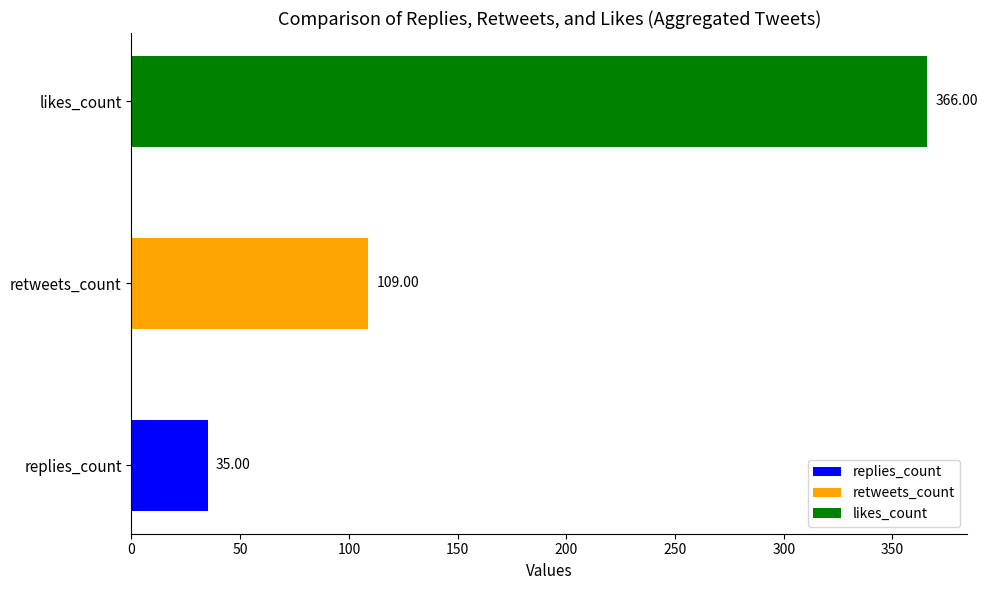

What is the change in value from replies_count to retweets_count?

+74